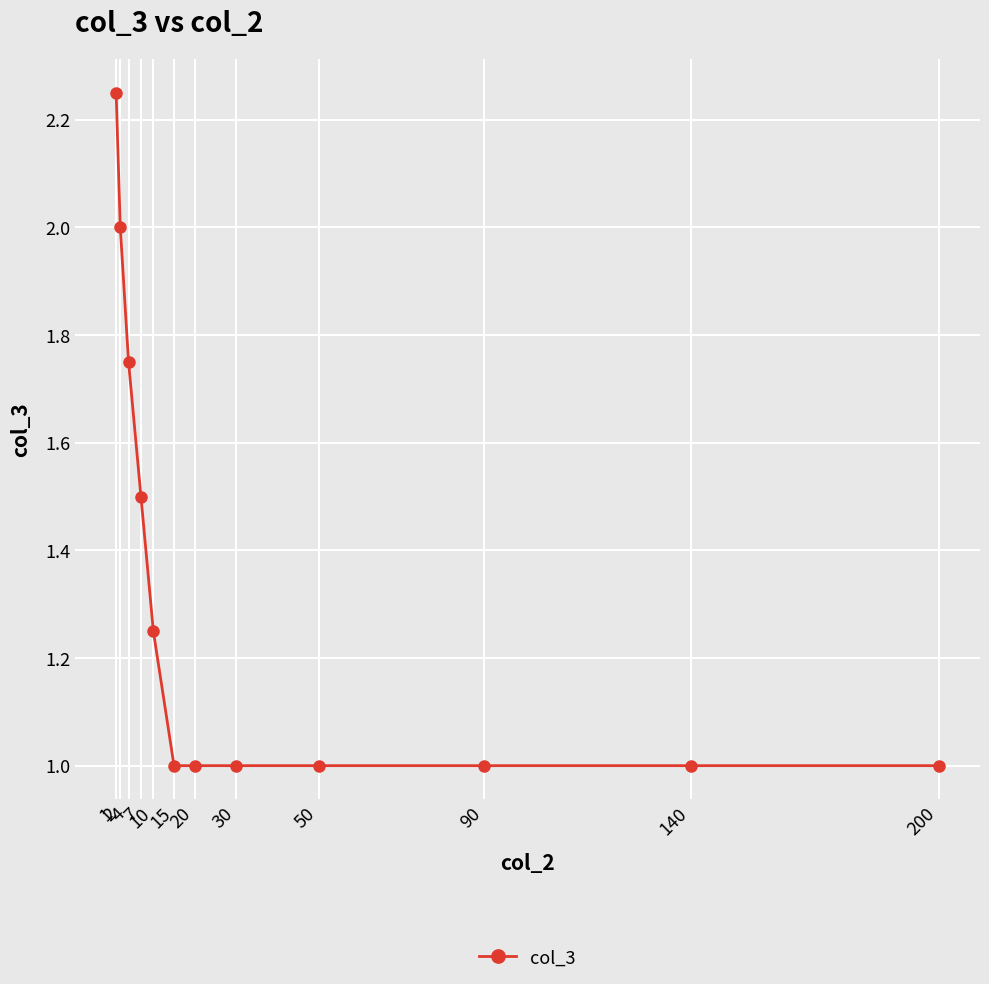

Where is the data nearest to the value 1?

15